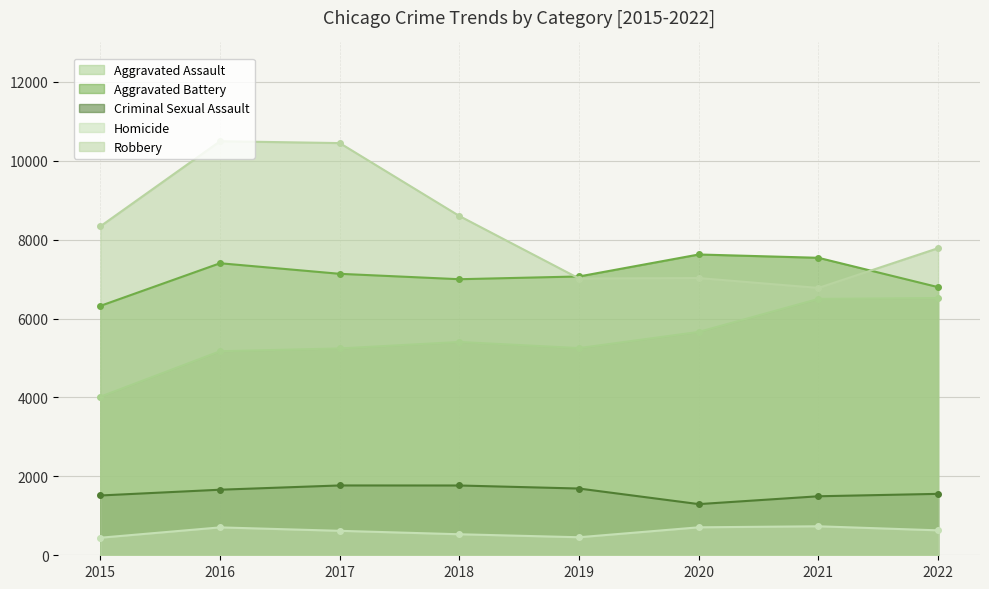

Rank the categories by Aggravated Assault value from highest to lowest.

2022, 2021, 2020, 2018, 2019, 2017, 2016, 2015